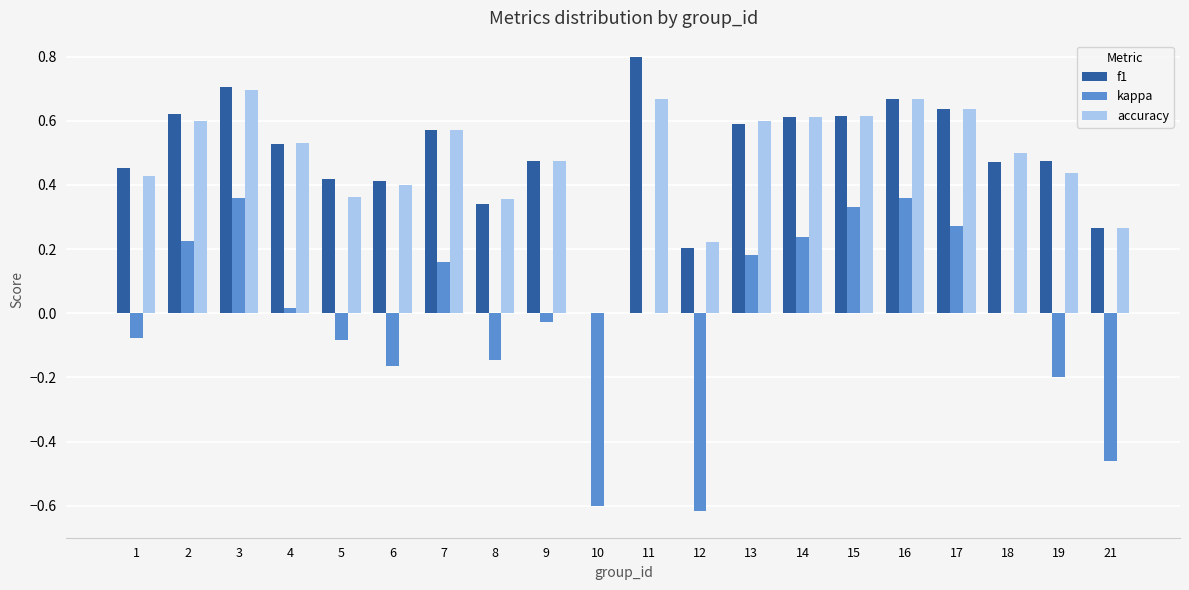

What is the sum of all accuracy values?

9.6